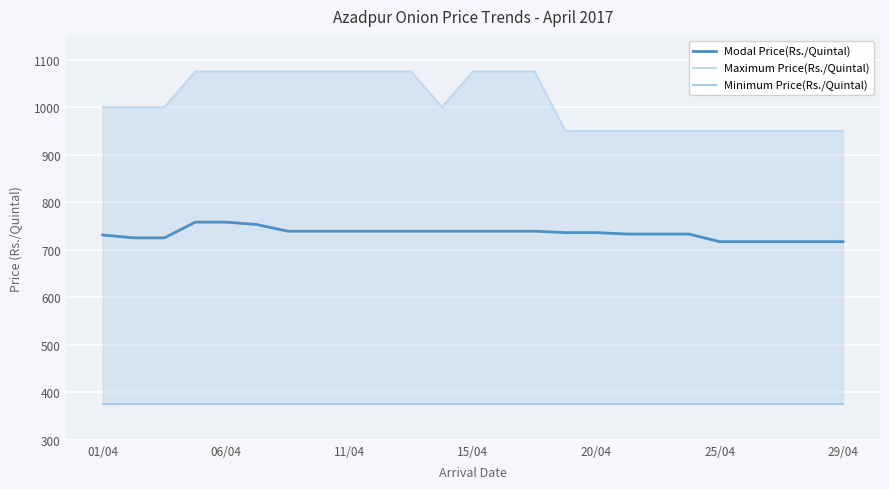

At which label is Maximum Price(Rs./Quintal) closest to 1012?

01/04